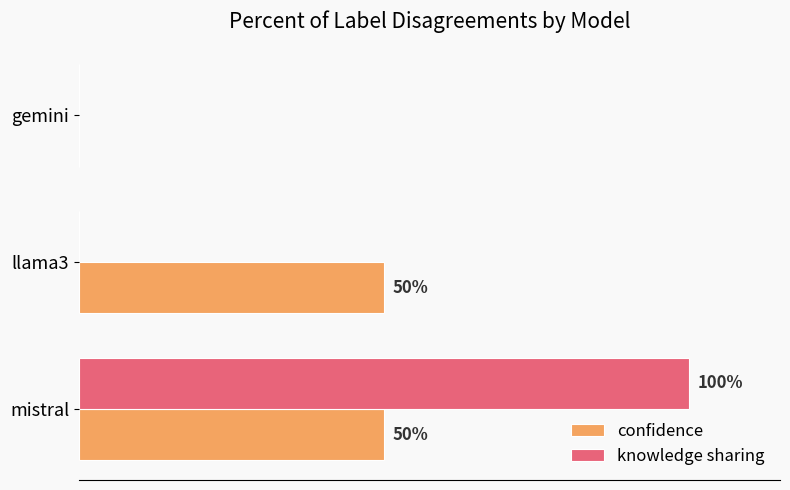

At which category is the sum across all series the highest?

mistral